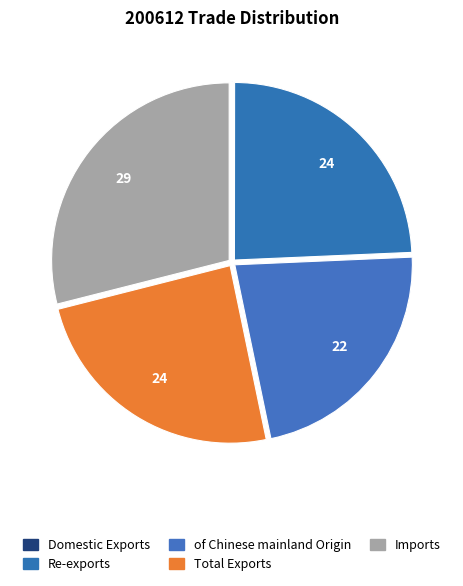

True or false: Re-exports accounts for 24% of the total.

True